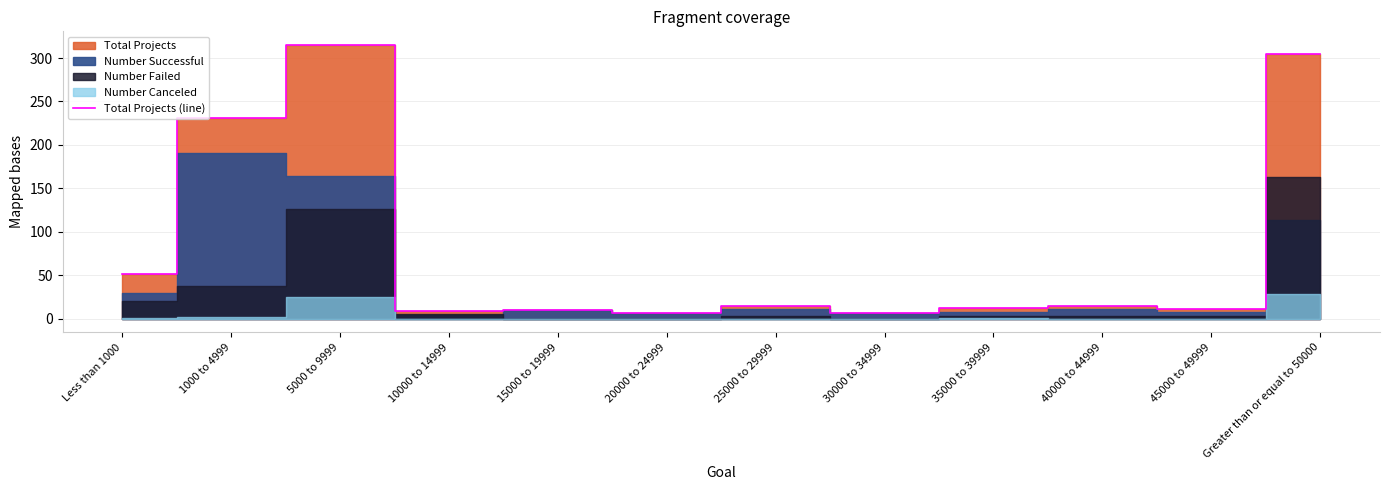

Reading right to left, what are all the values shown in this chart?

Greater than or equal to 50000=305	45000 to 49999=11	40000 to 44999=14	35000 to 39999=12	30000 to 34999=7	25000 to 29999=14	20000 to 24999=7	15000 to 19999=10	10000 to 14999=9	5000 to 9999=315	1000 to 4999=231	Less than 1000=51